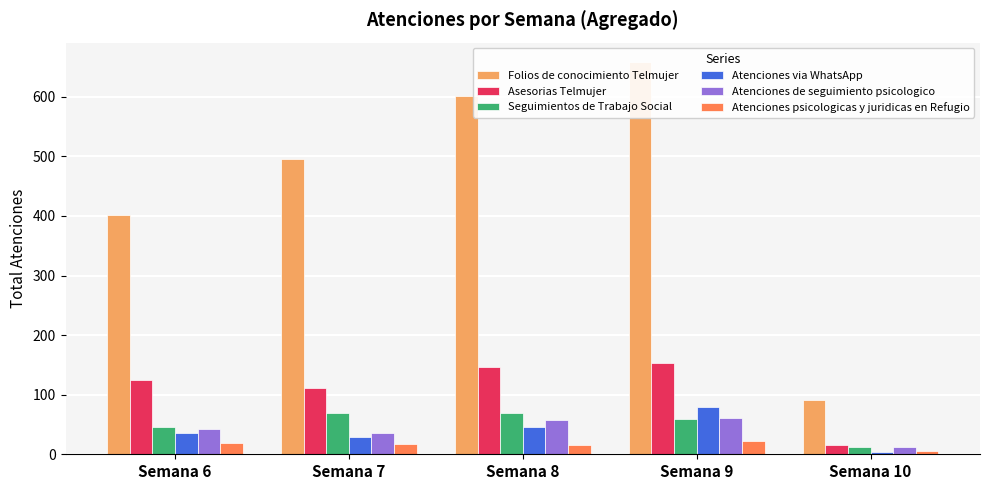

At which label does Atenciones psicologicas y juridicas en Refugio first exceed 17?

Semana 6